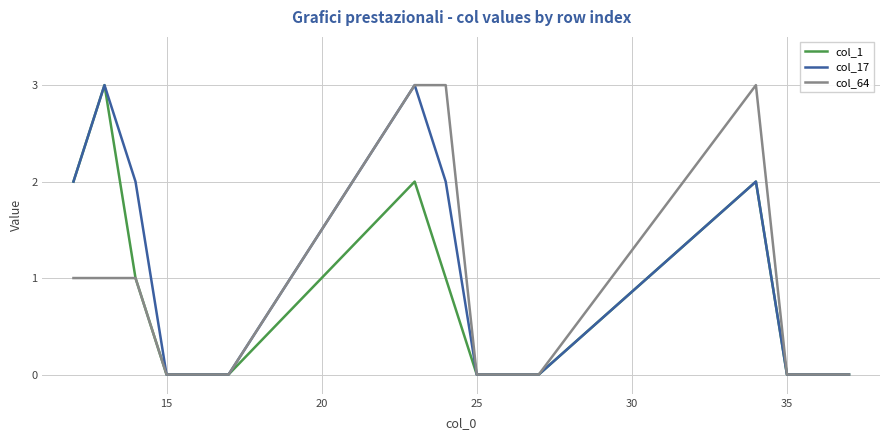

What is the maximum value for col_64?

3